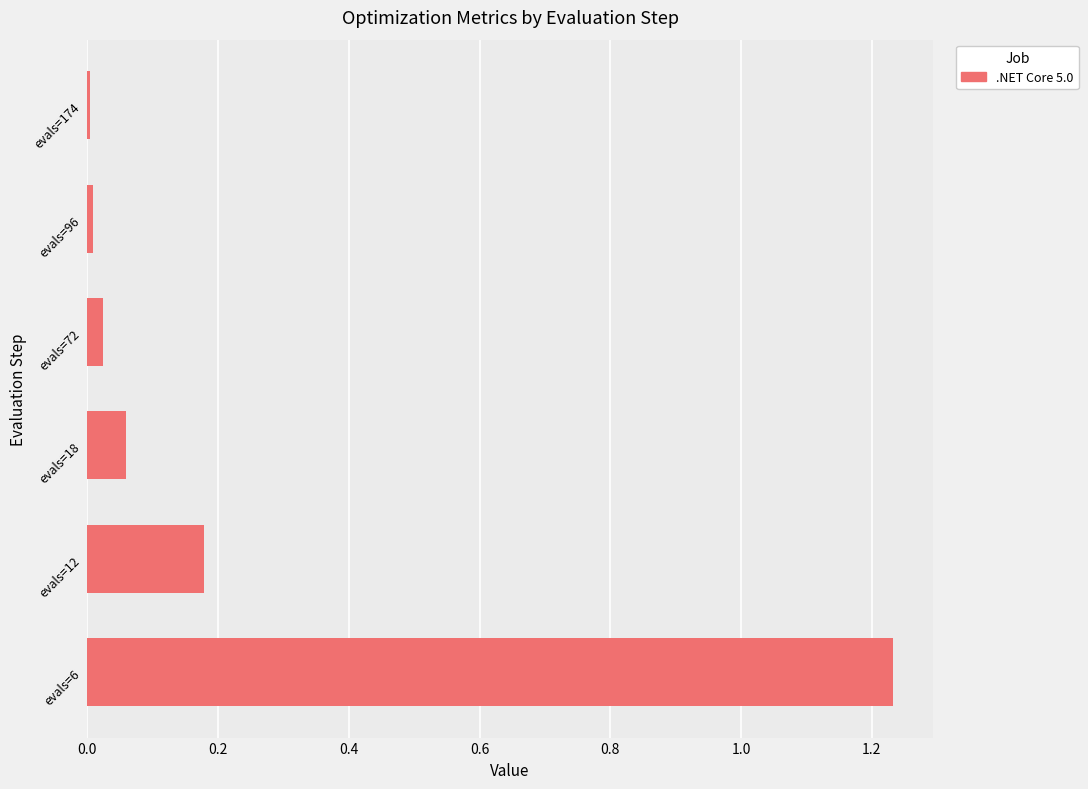

True or false: the data shows 0.0 at evals=96.

True